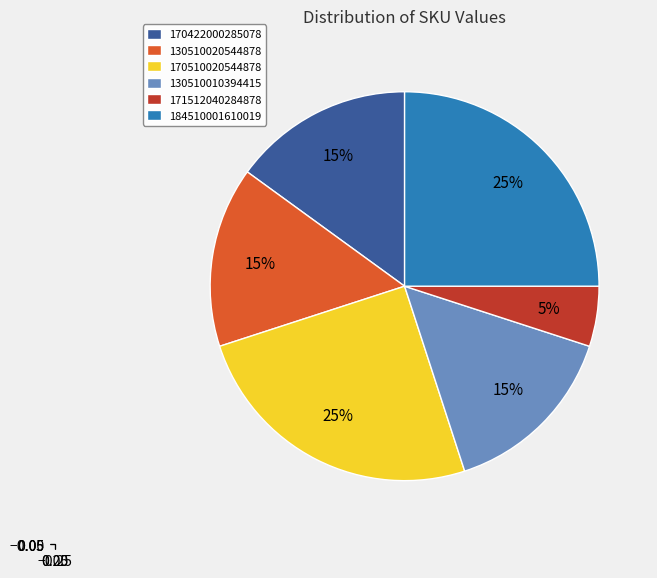

Count the number of slices in the pie.

6